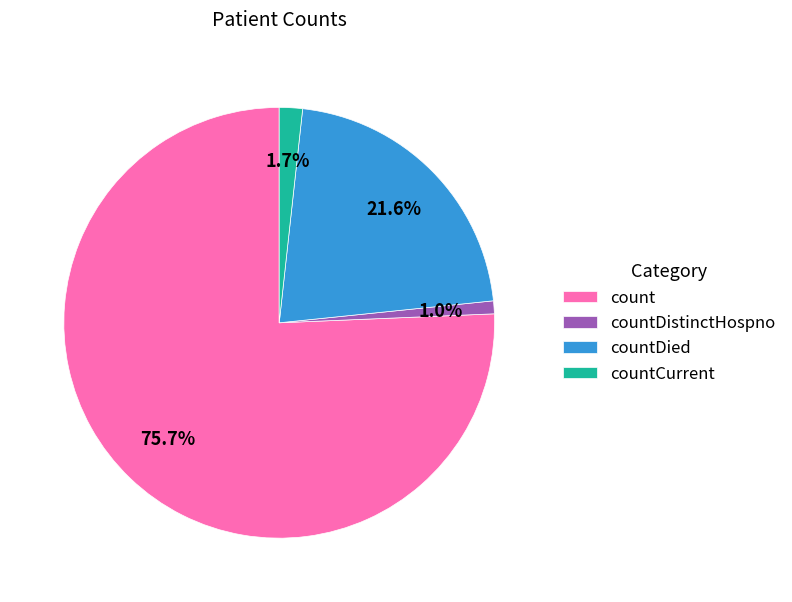

Does count represent more than half of the total?

Yes